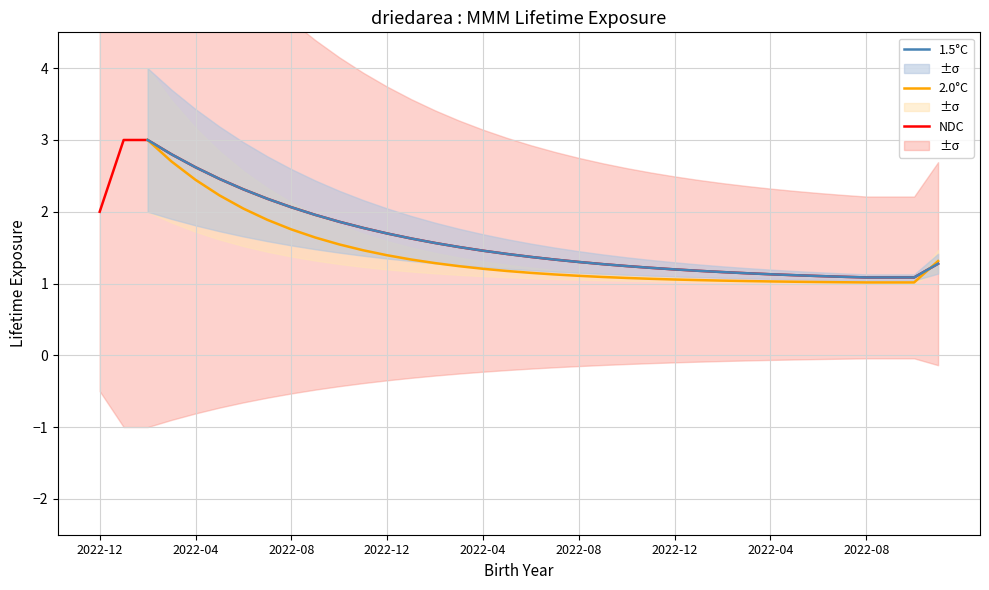

How many lines are shown in the chart?

3